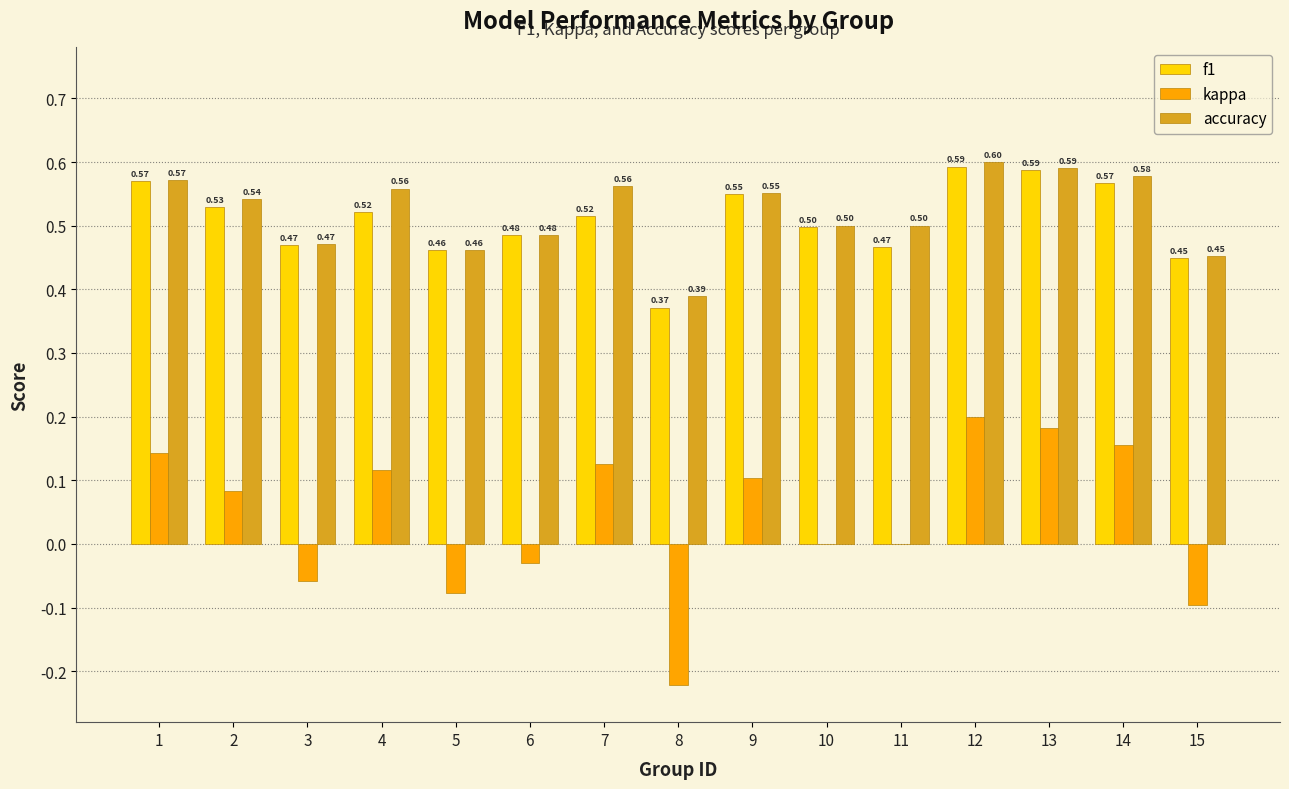

Between 6 and 12, which series saw the biggest shift?

kappa